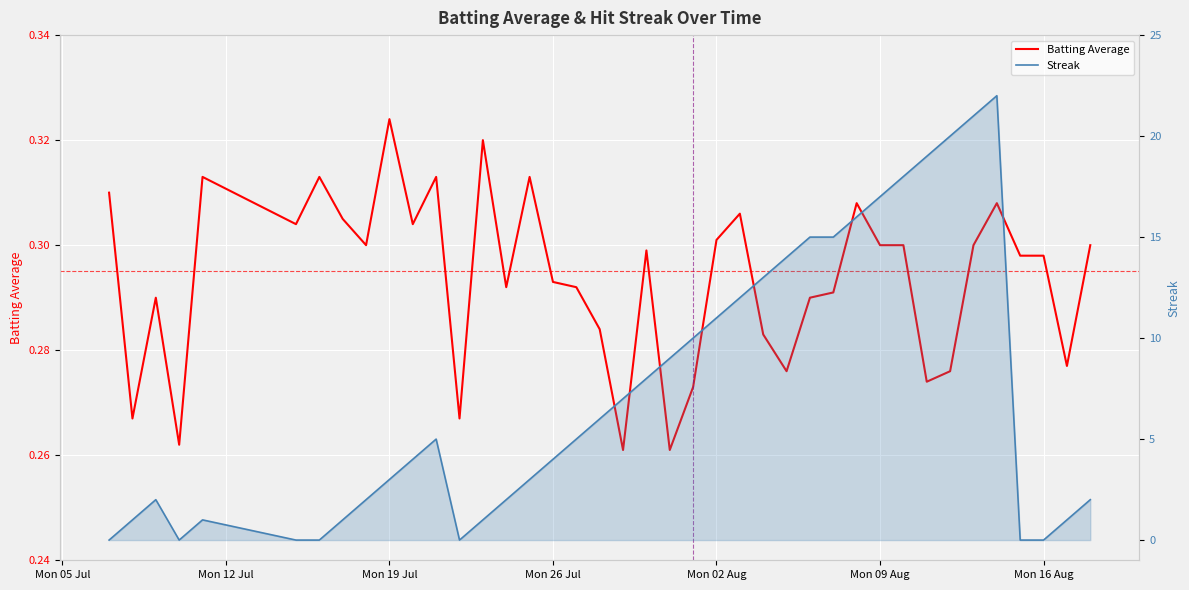

What is the difference between the maximum and minimum values in the Batting Average series?

0.1